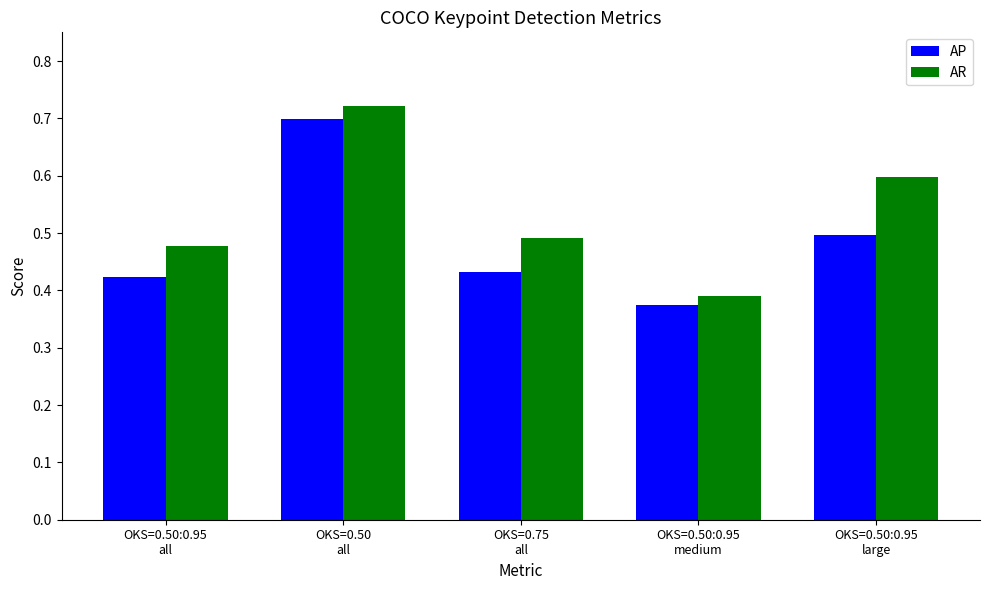

What position from the left is OKS=0.50
all?

2